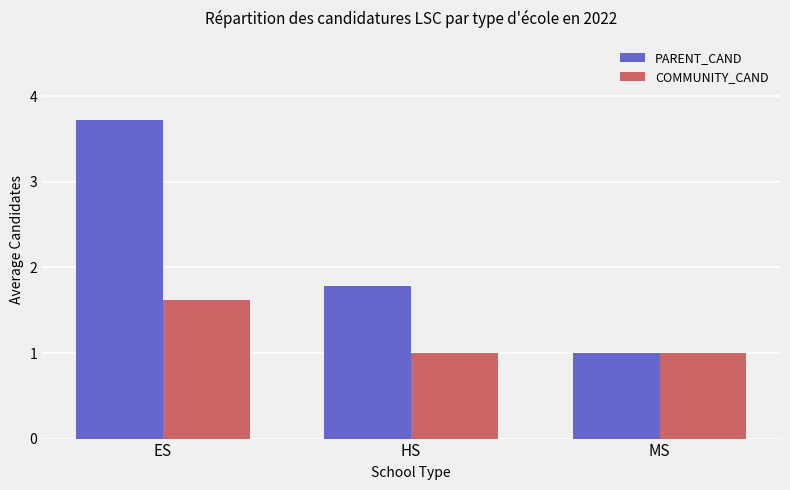

How many bars are there in each group?

2